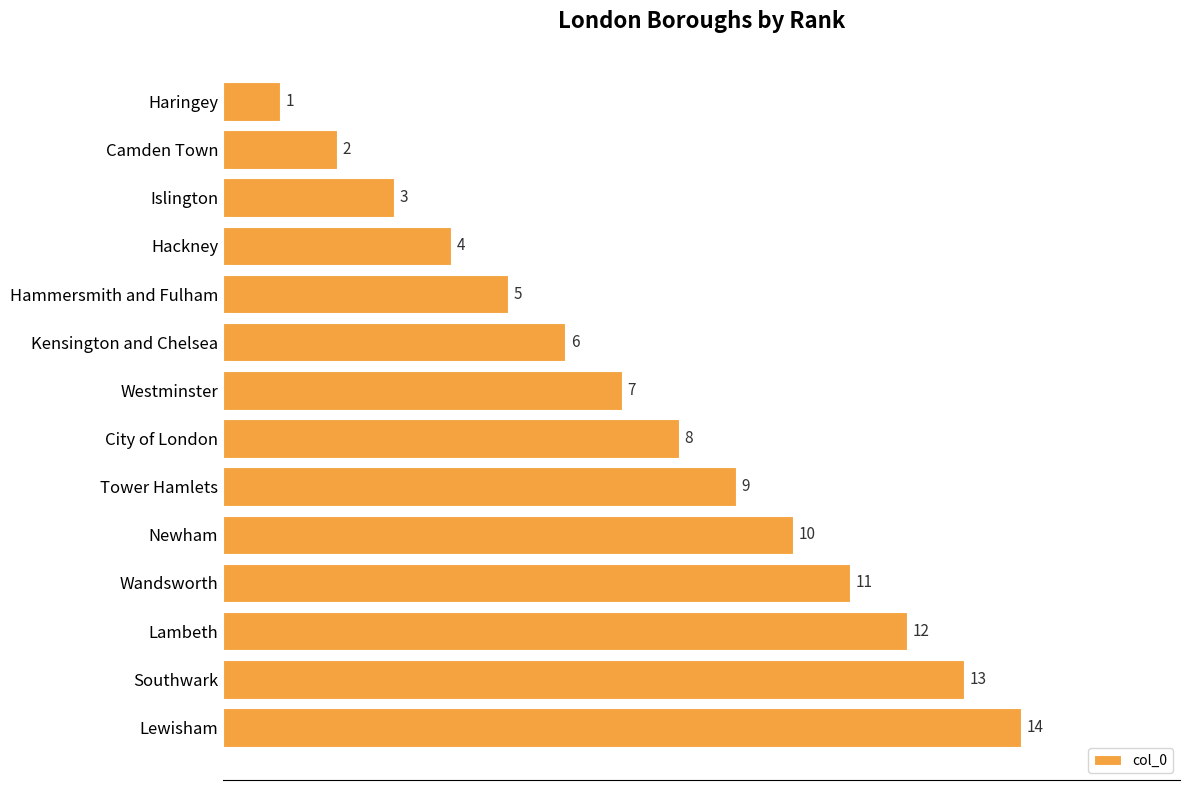

What is the change in value from Islington to Lewisham?

+11